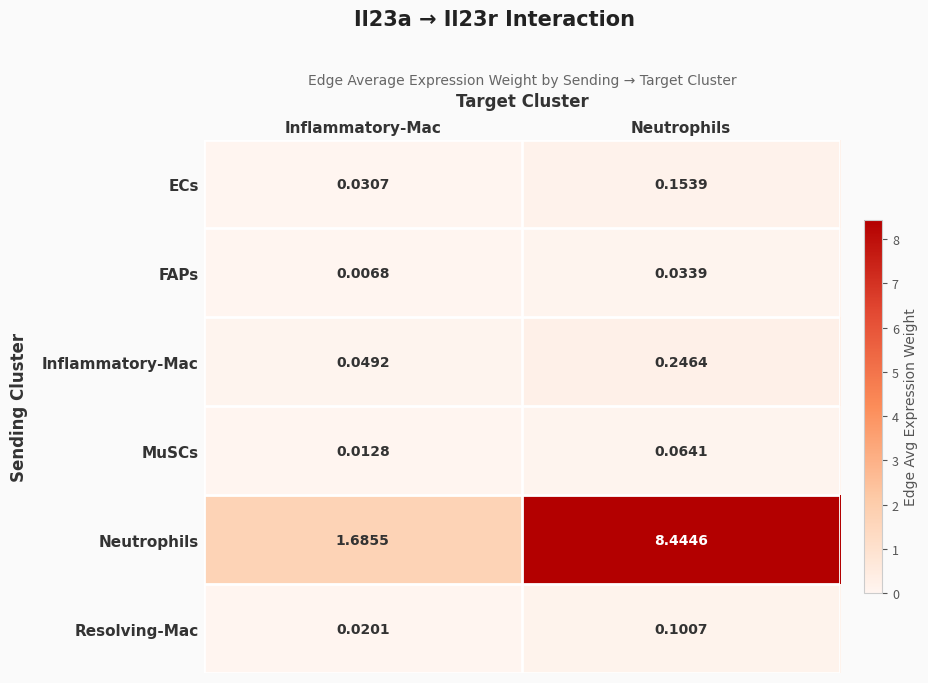

Which series changed the most between Inflammatory-Mac and Neutrophils?

Neutrophils